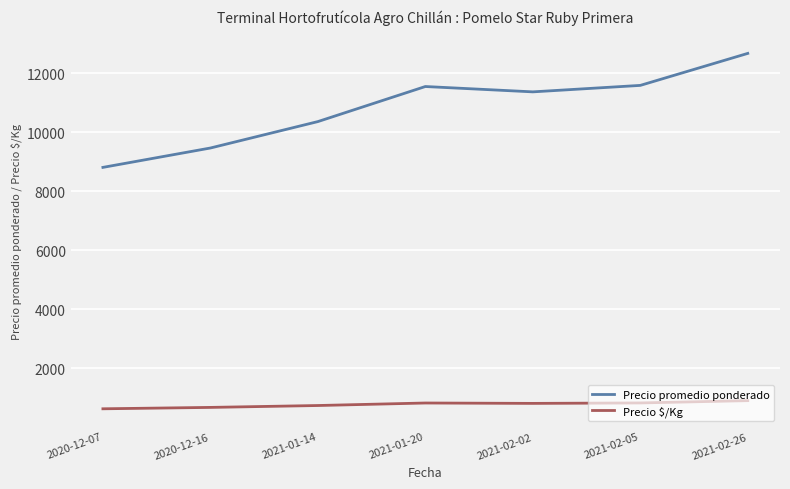

What are all the series names shown in the legend?

Precio promedio ponderado, Precio $/Kg